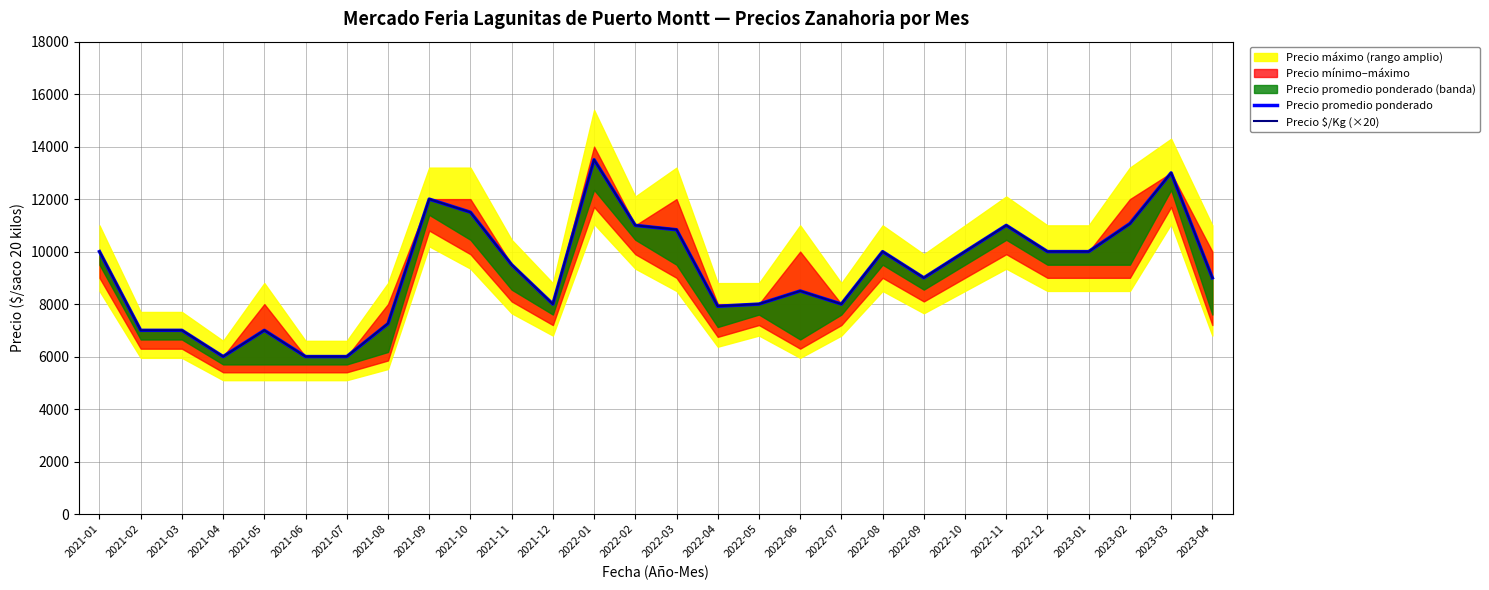

Rank the series by their average value, from lowest to highest.

Precio promedio ponderado, Precio $/Kg (×20)